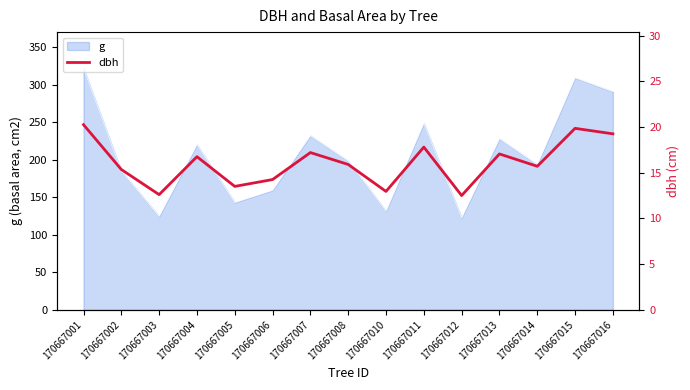

At which category does the chart reach its minimum across all series?

170667012